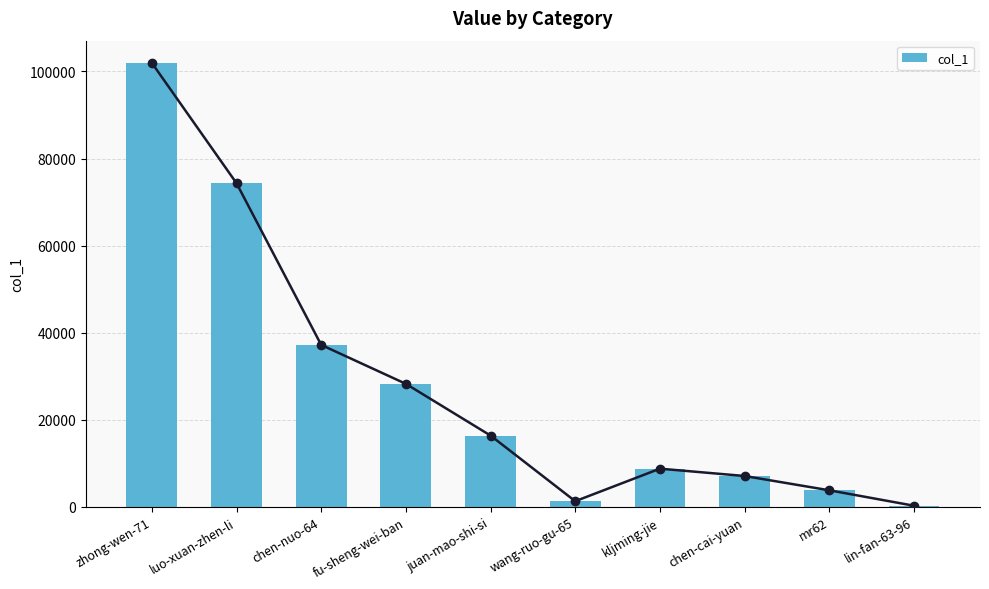

How many distinct data groups are displayed?

1